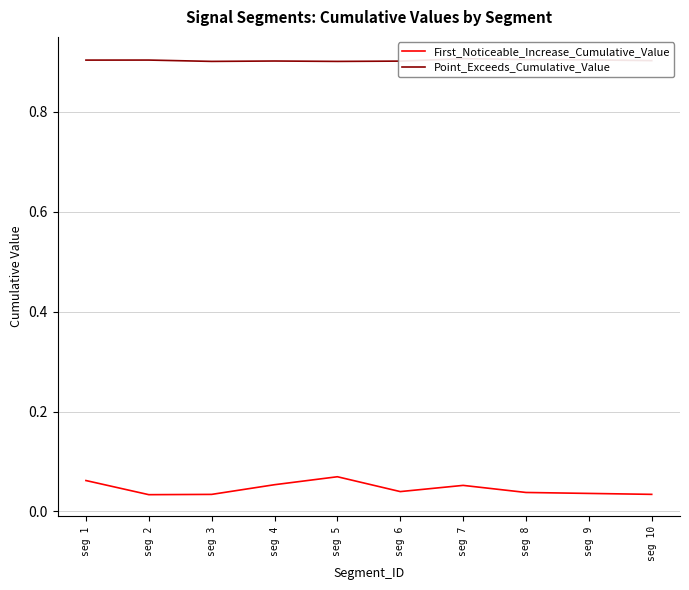

How many data points does each series have?

10